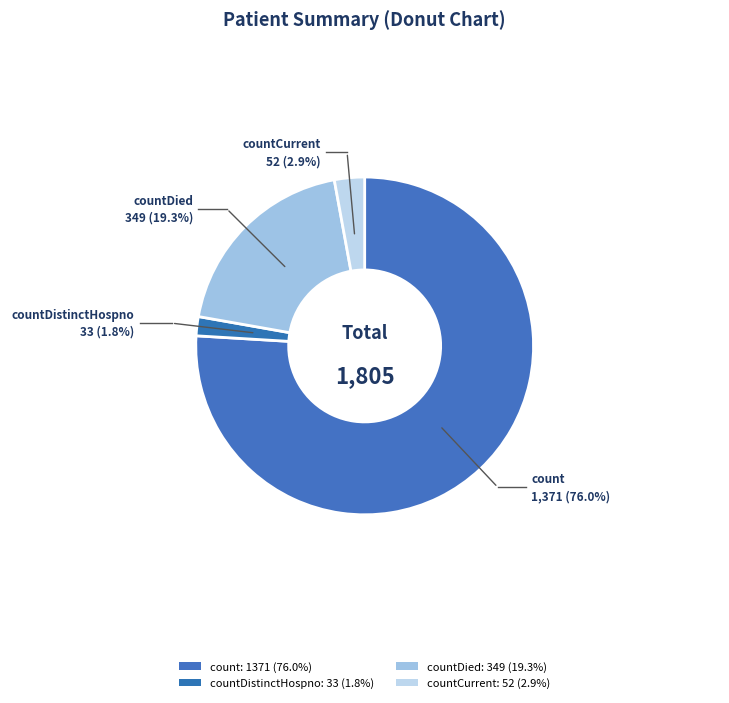

Between countDistinctHospno and count, which is larger?

count